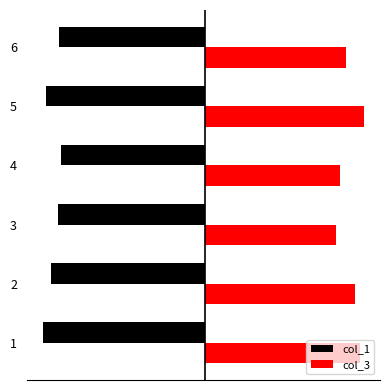

How many col_1 values are between -18 and -16?

5